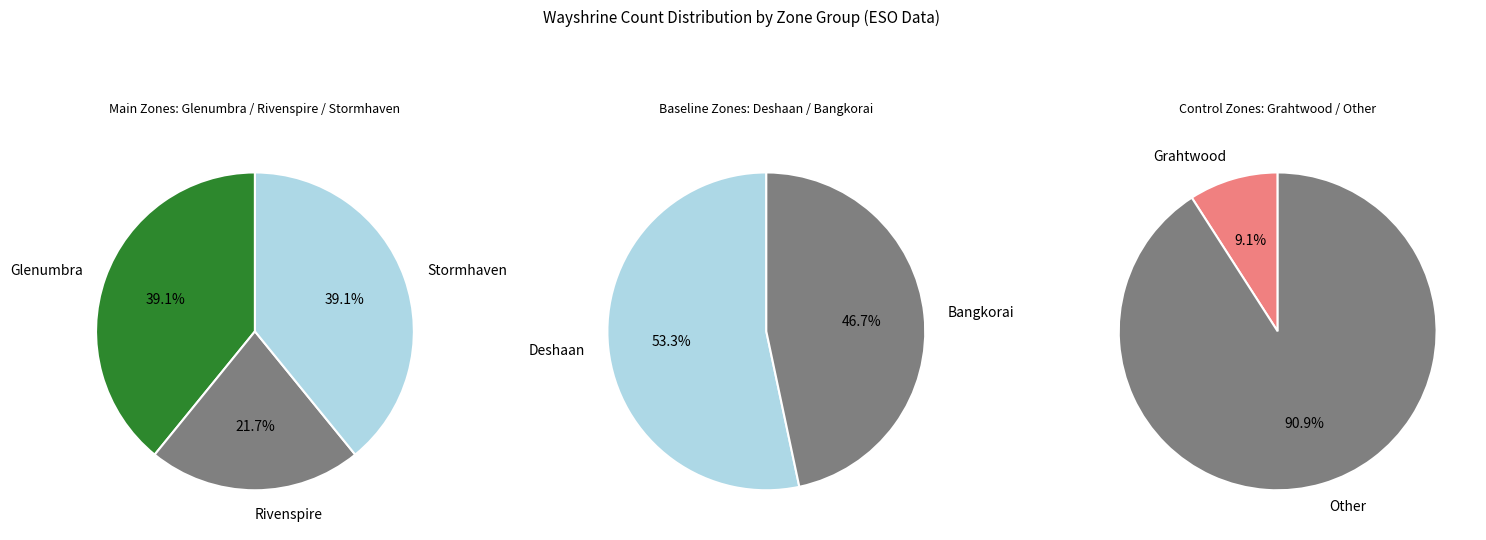

How many segments does this pie chart have?

7